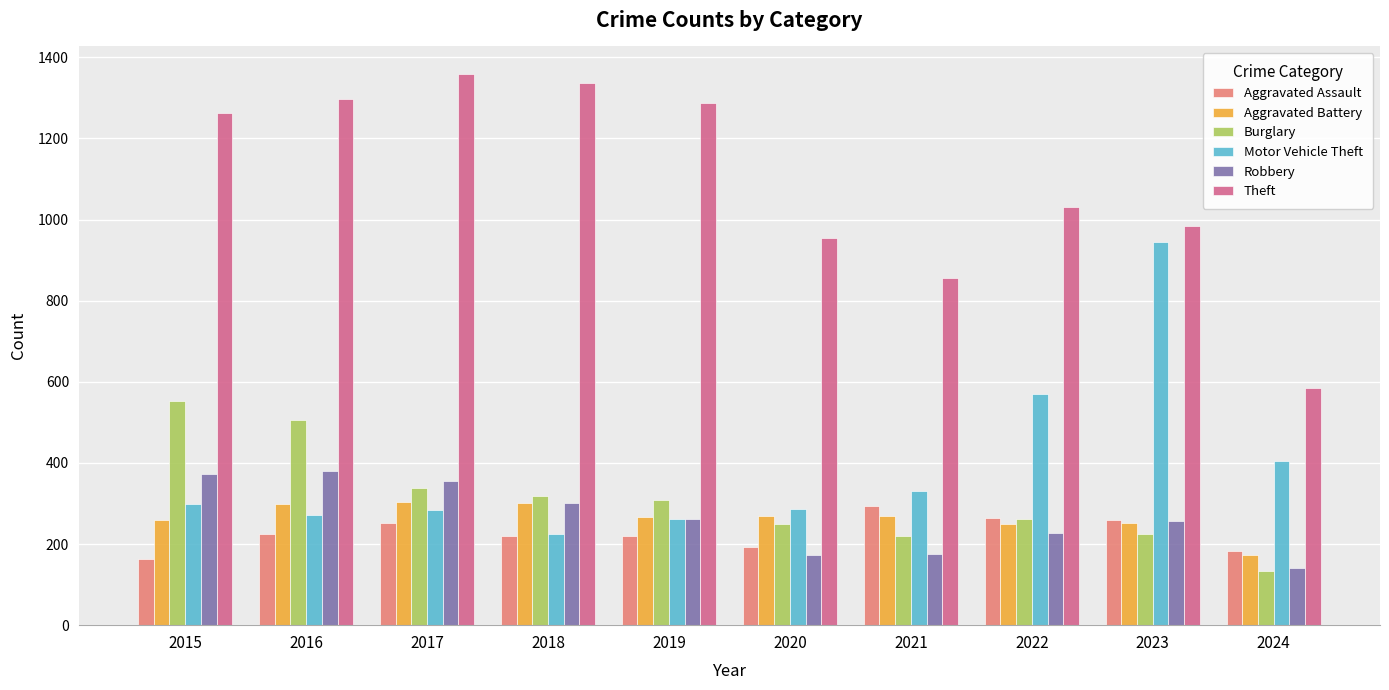

Where does the Robbery series first go above 263?

2015